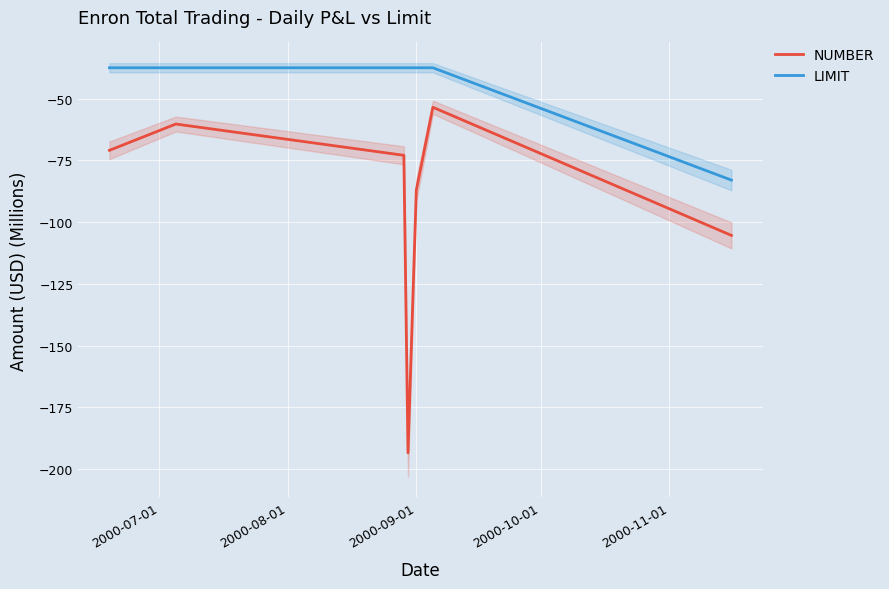

In NUMBER, how many points are lower than both neighbors (excluding endpoints)?

1